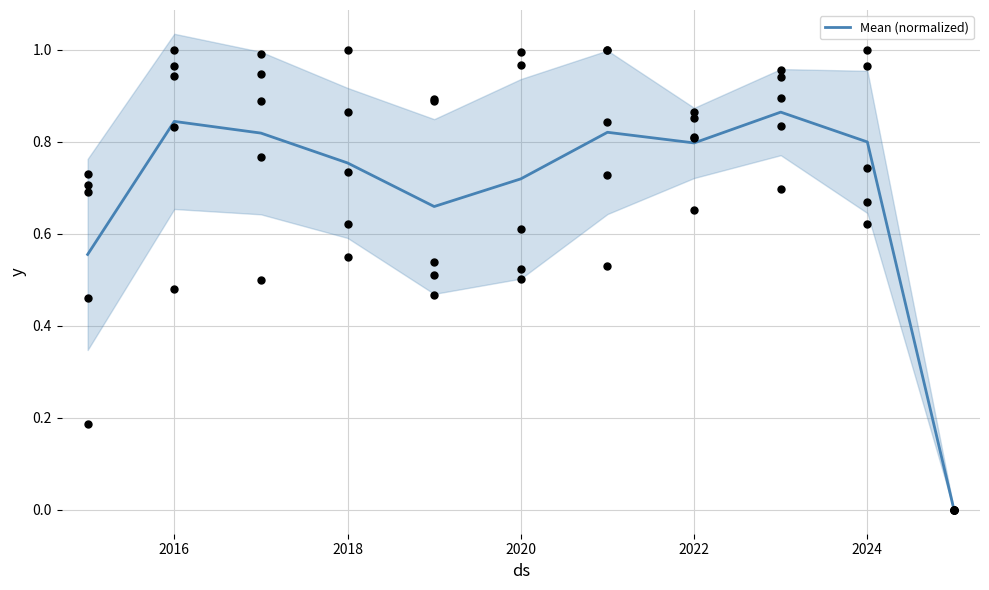

True or false: Mean (normalized) has a value of 0.8 at 2022.

True